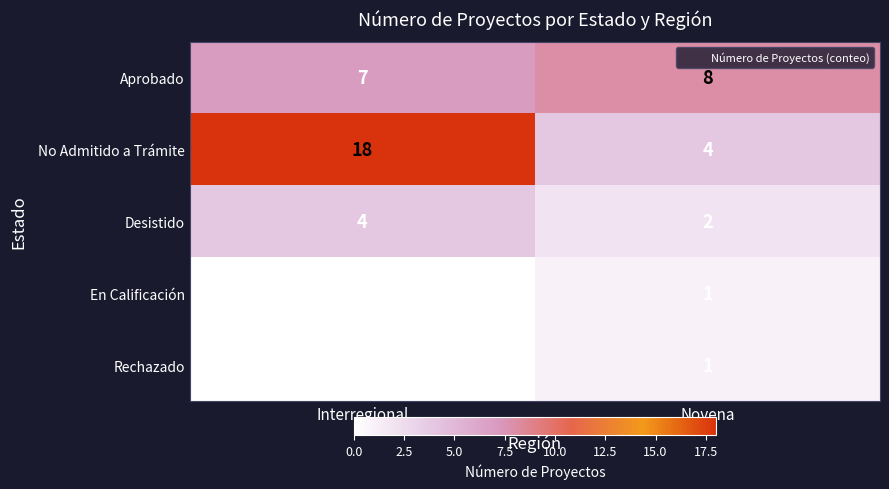

What is the difference between the No Admitido a Trámite values at Interregional and Novena?

14